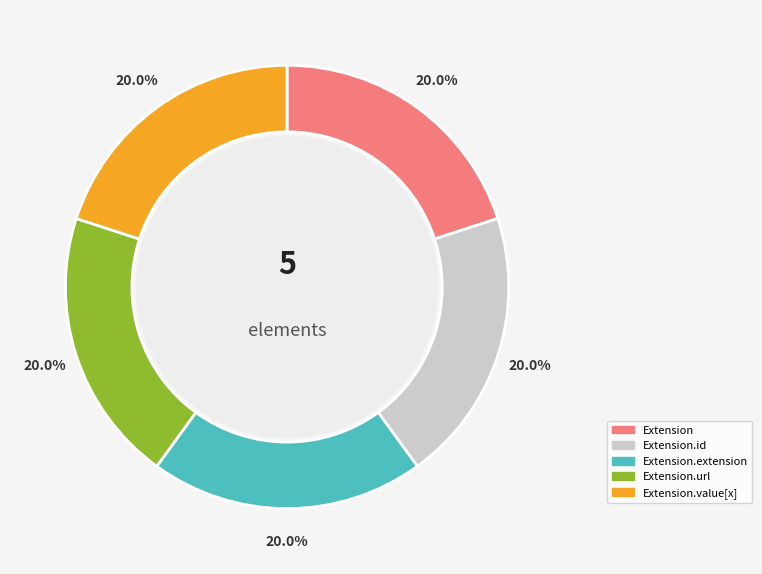

Is there any slice that represents more than half of the pie?

No